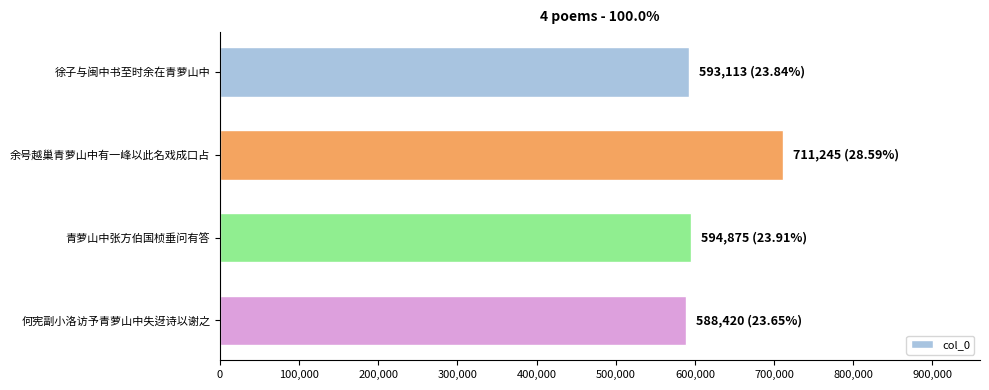

What is the smallest value displayed?

588420